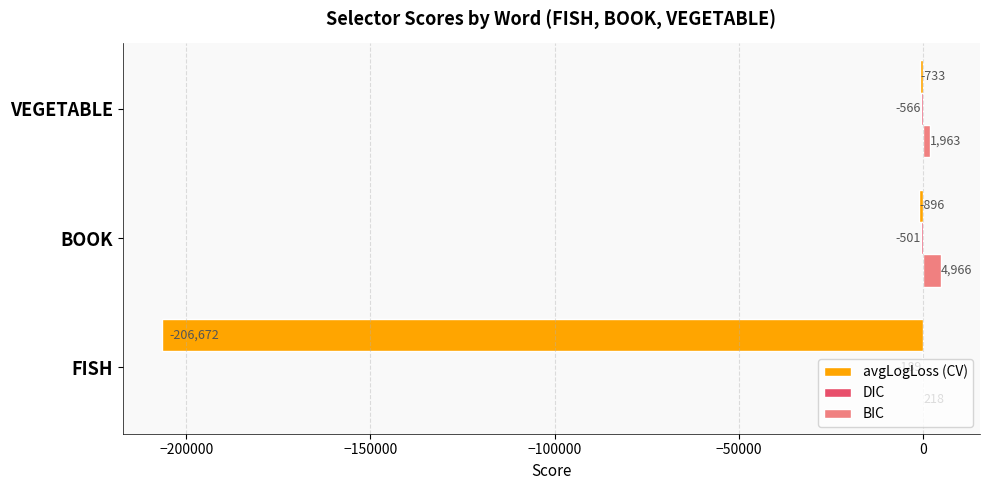

Between FISH and VEGETABLE, which series saw the biggest shift?

avgLogLoss (CV)